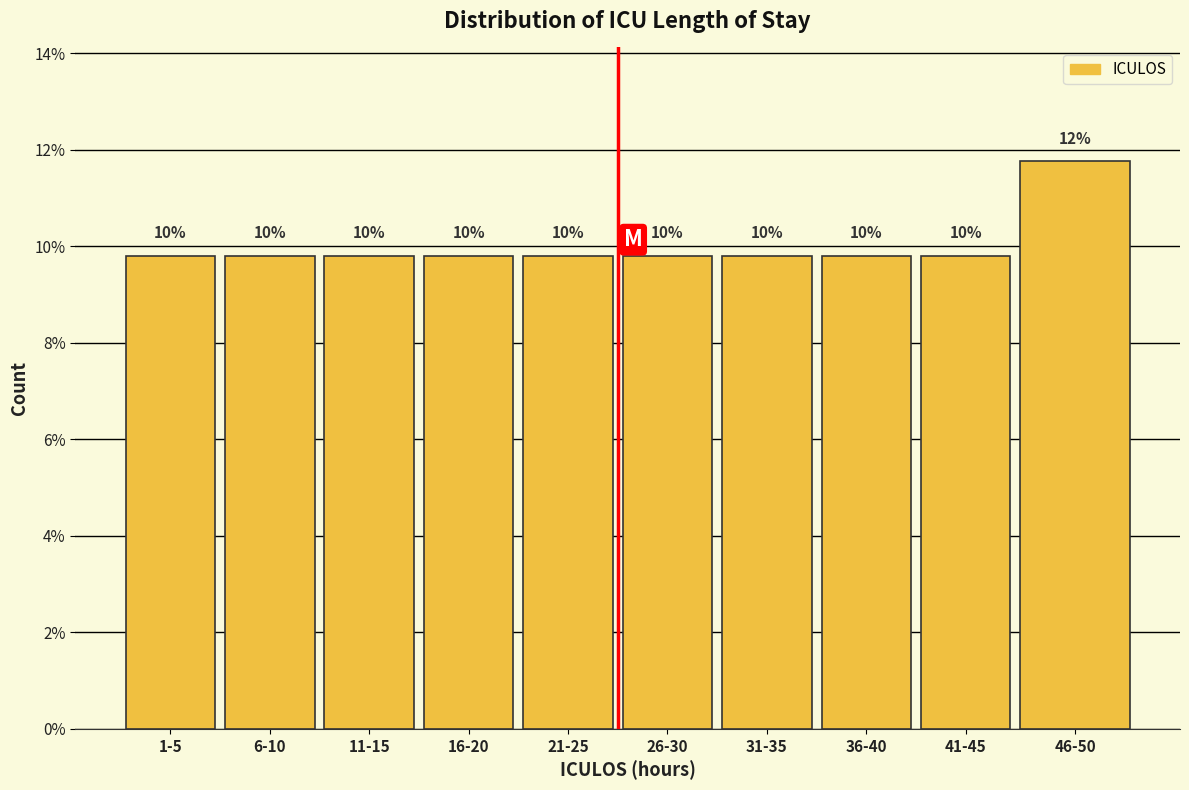

Are the bars horizontal?

No